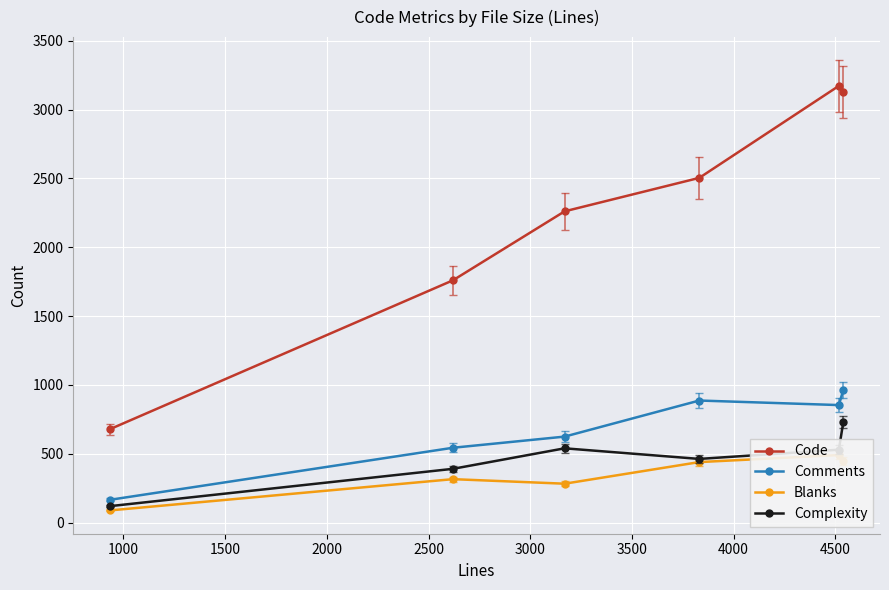

True or false: Comments has more than 1 points higher than both neighbors.

False